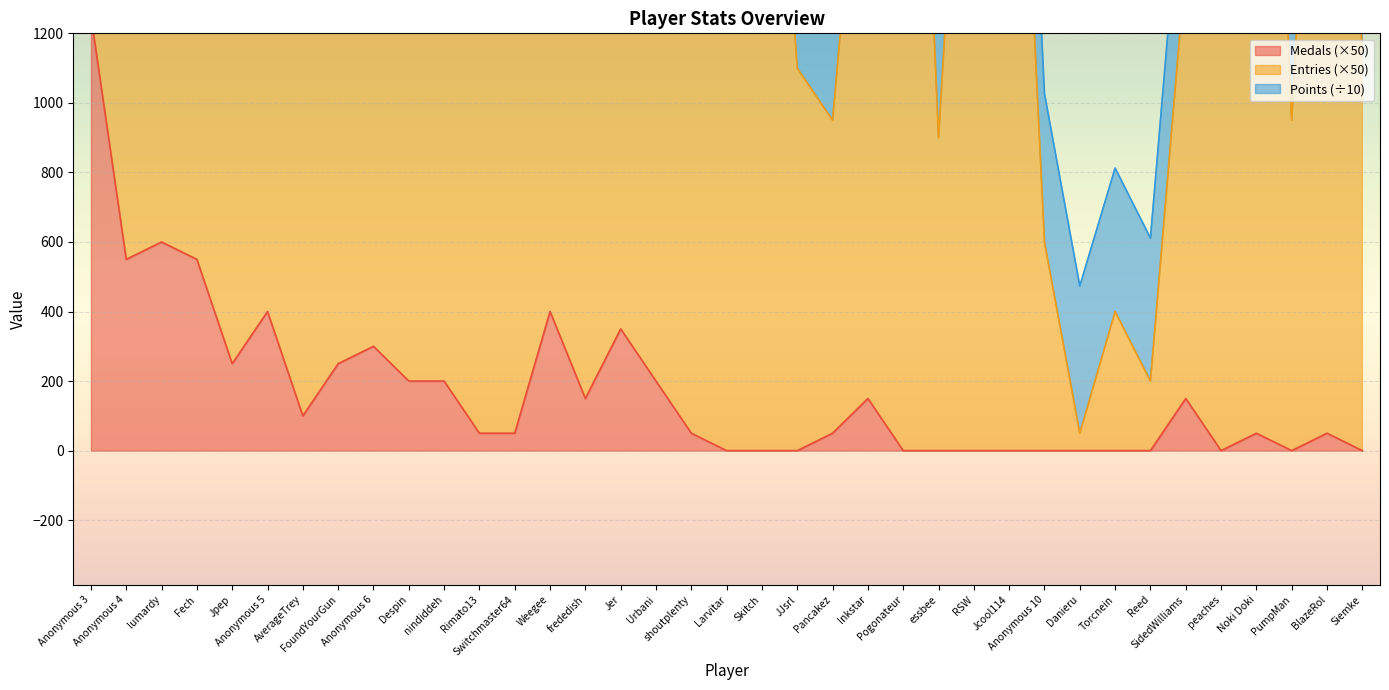

The value of Entries at Torcnein is 400. True or false?

True